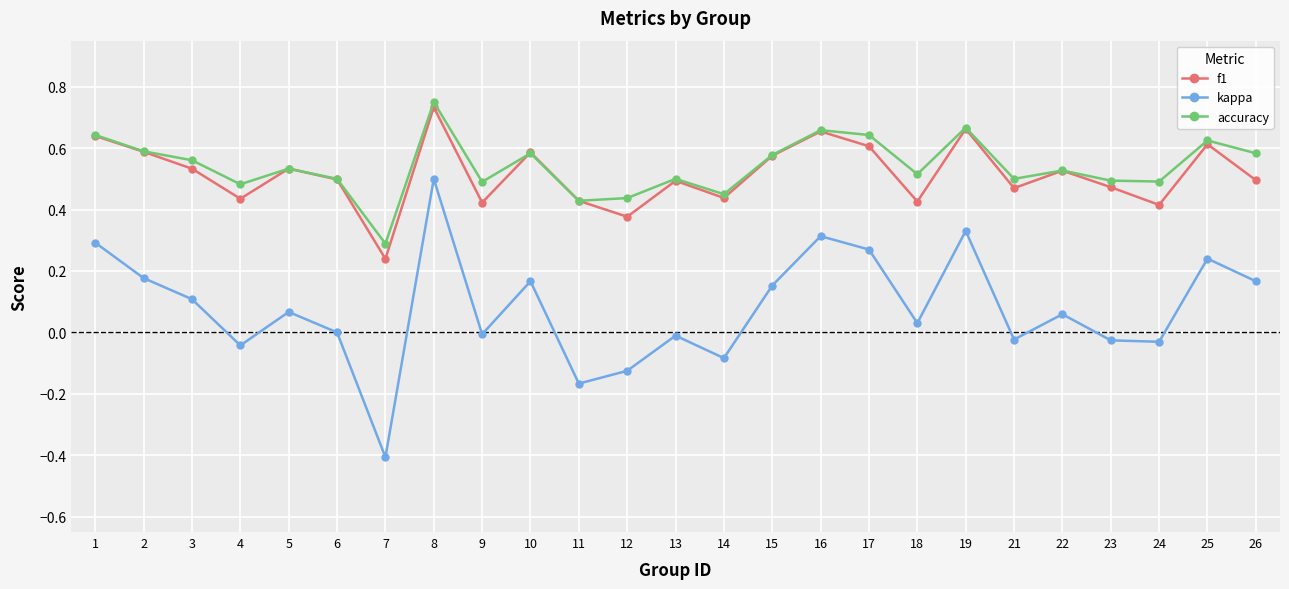

True or false: kappa and accuracy intersect in this chart.

False